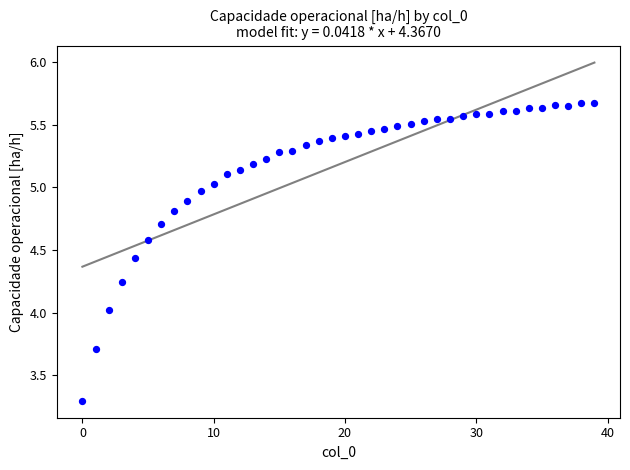

Count the number of points in this scatter plot.

40